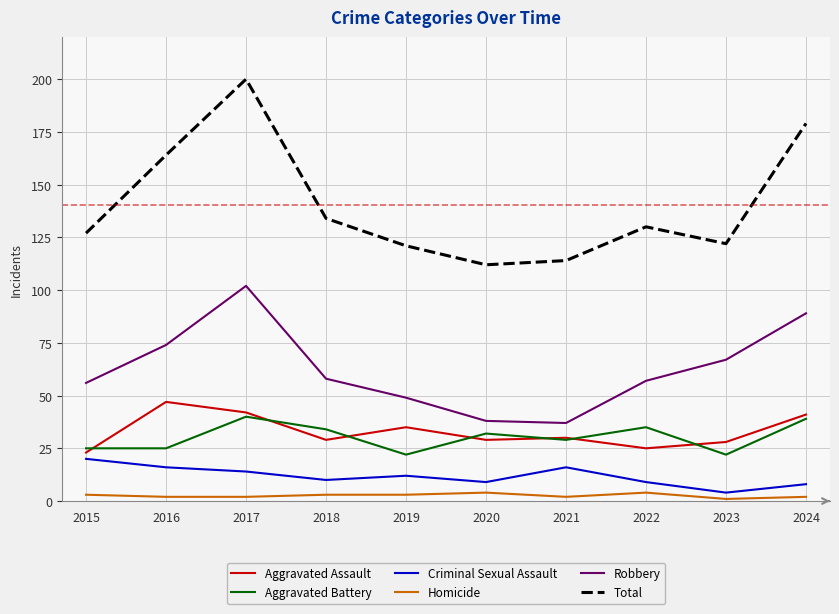

Is this an area chart (filled region under the line)?

No